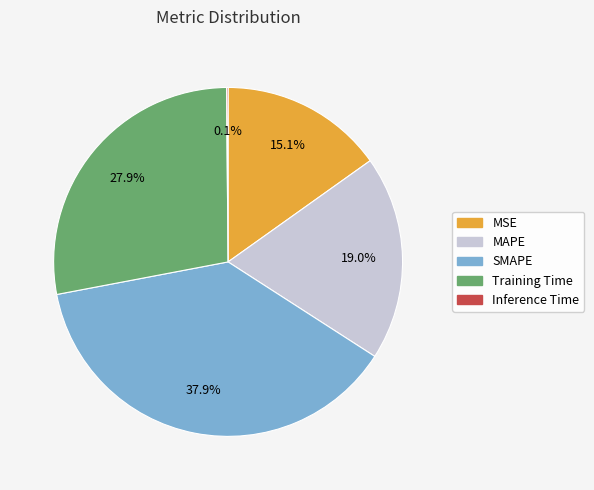

What percentage is the MSE slice, to the nearest percent?

15%